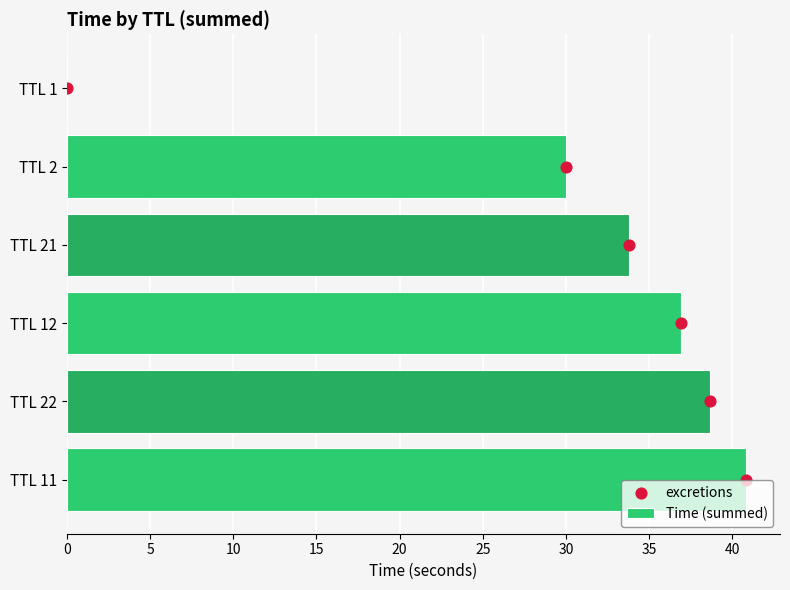

At how many categories does at least one series exceed 24?

5